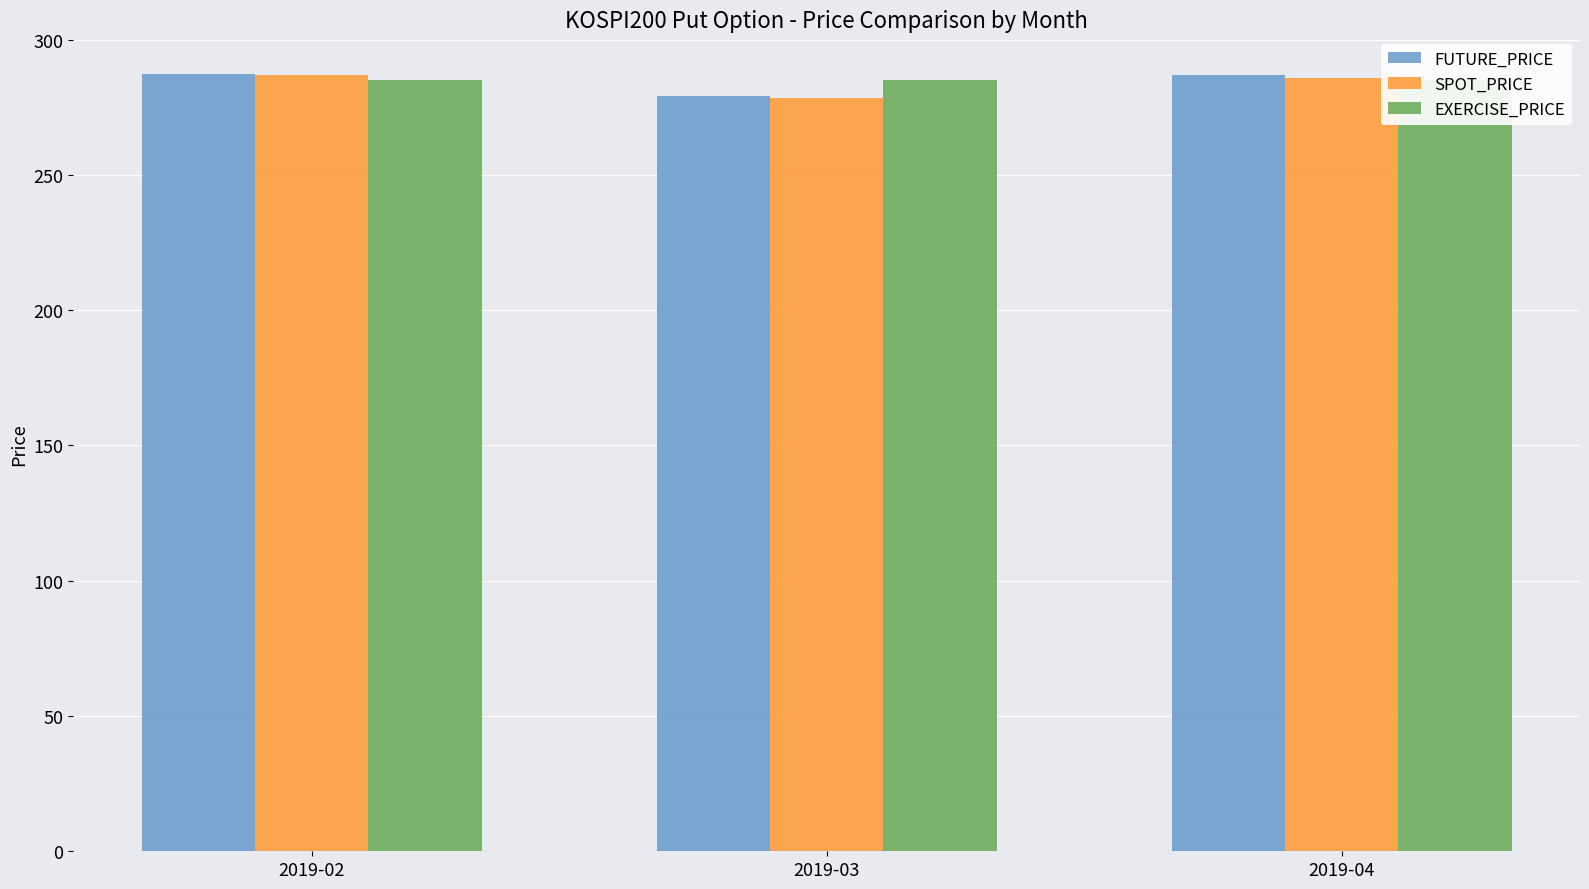

What is the average value of the SPOT_PRICE series?

283.8